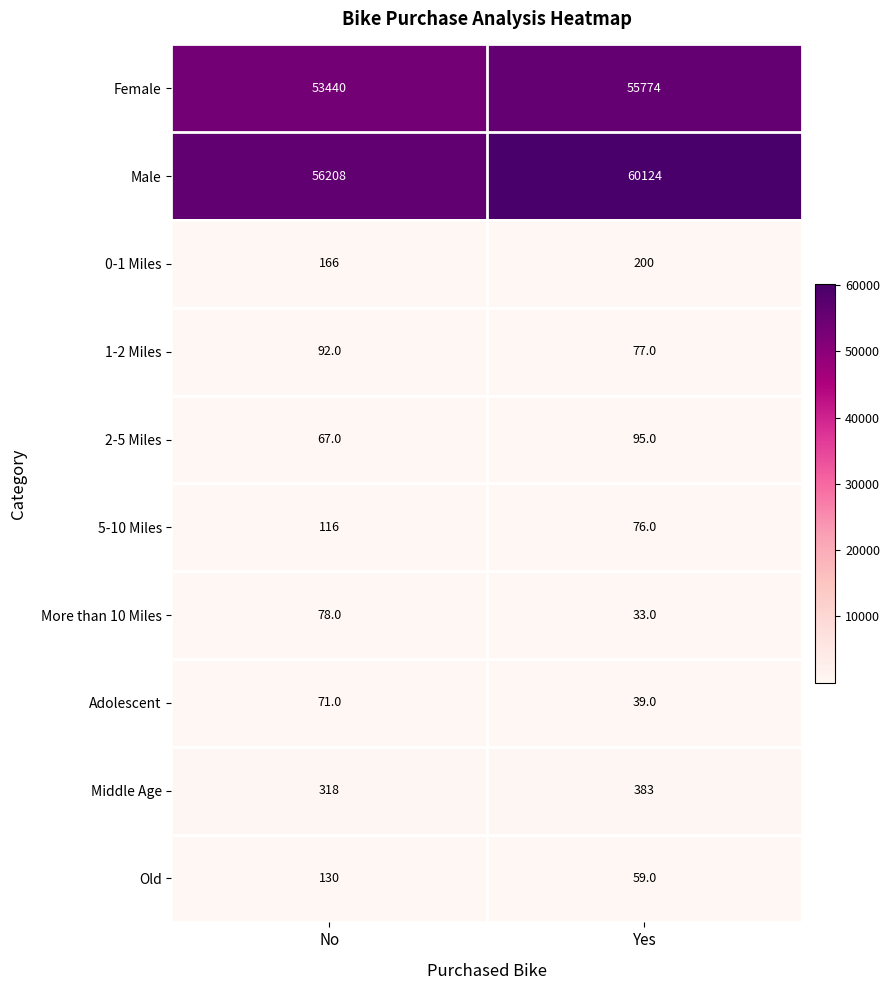

What is the difference between the Adolescent values at Yes and No?

32